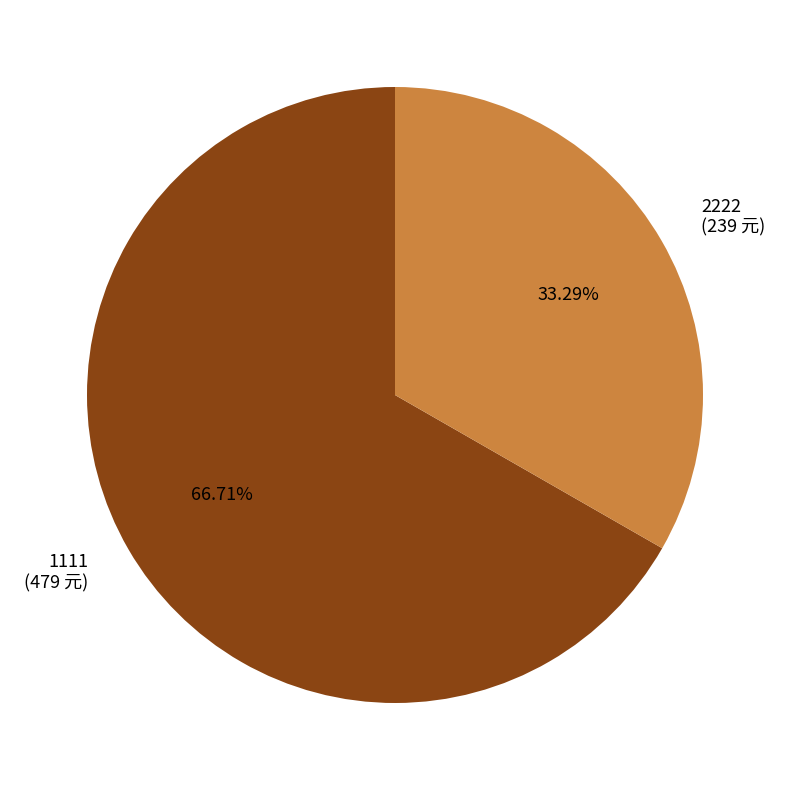

To the nearest percent, what is the difference between the largest and smallest slice percentages?

33%